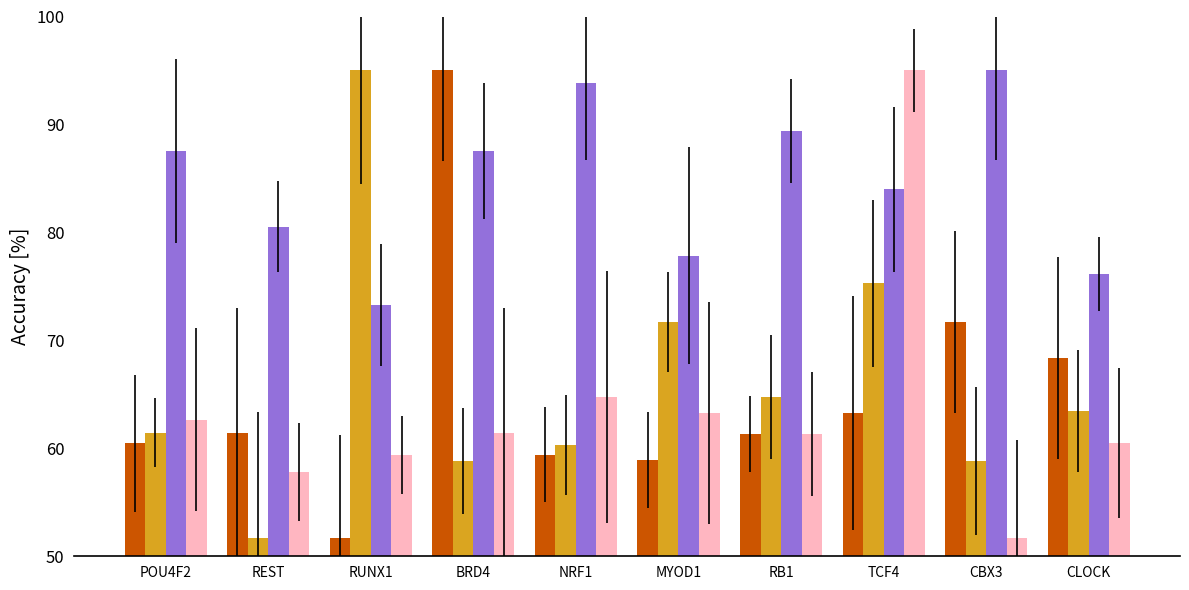

What is the greatest value displayed?

95.0